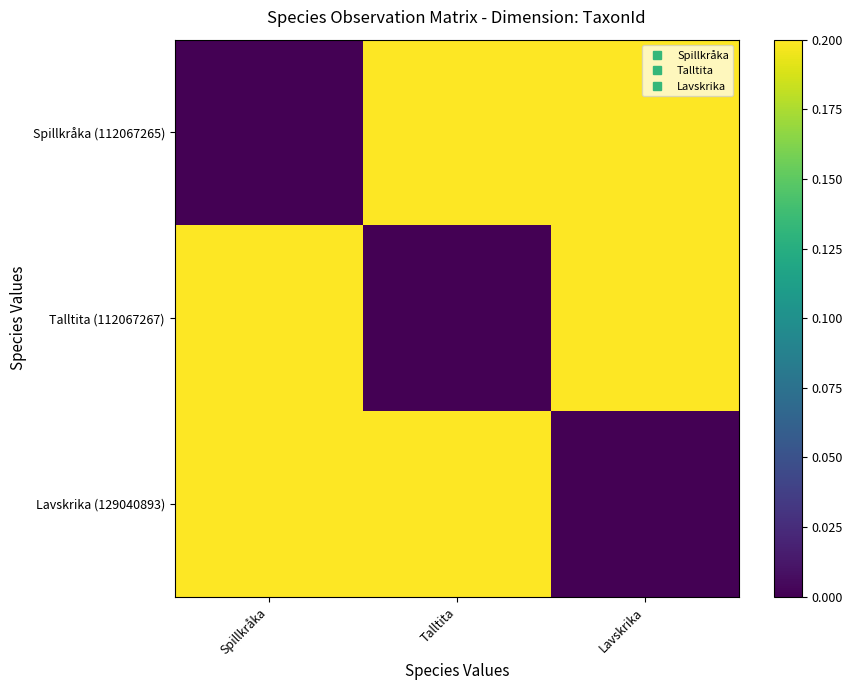

How many categories are shown in the chart?

3